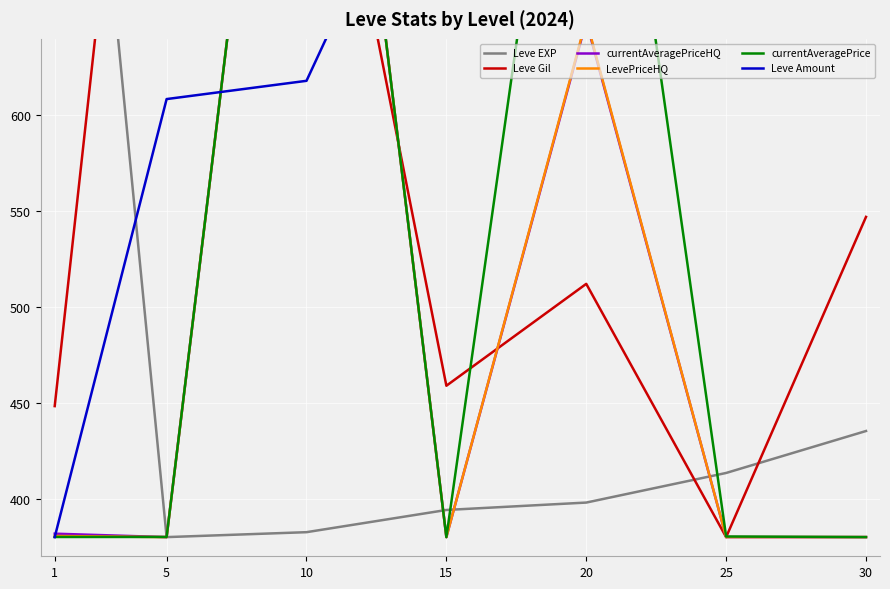

How many lines are shown in the chart?

6